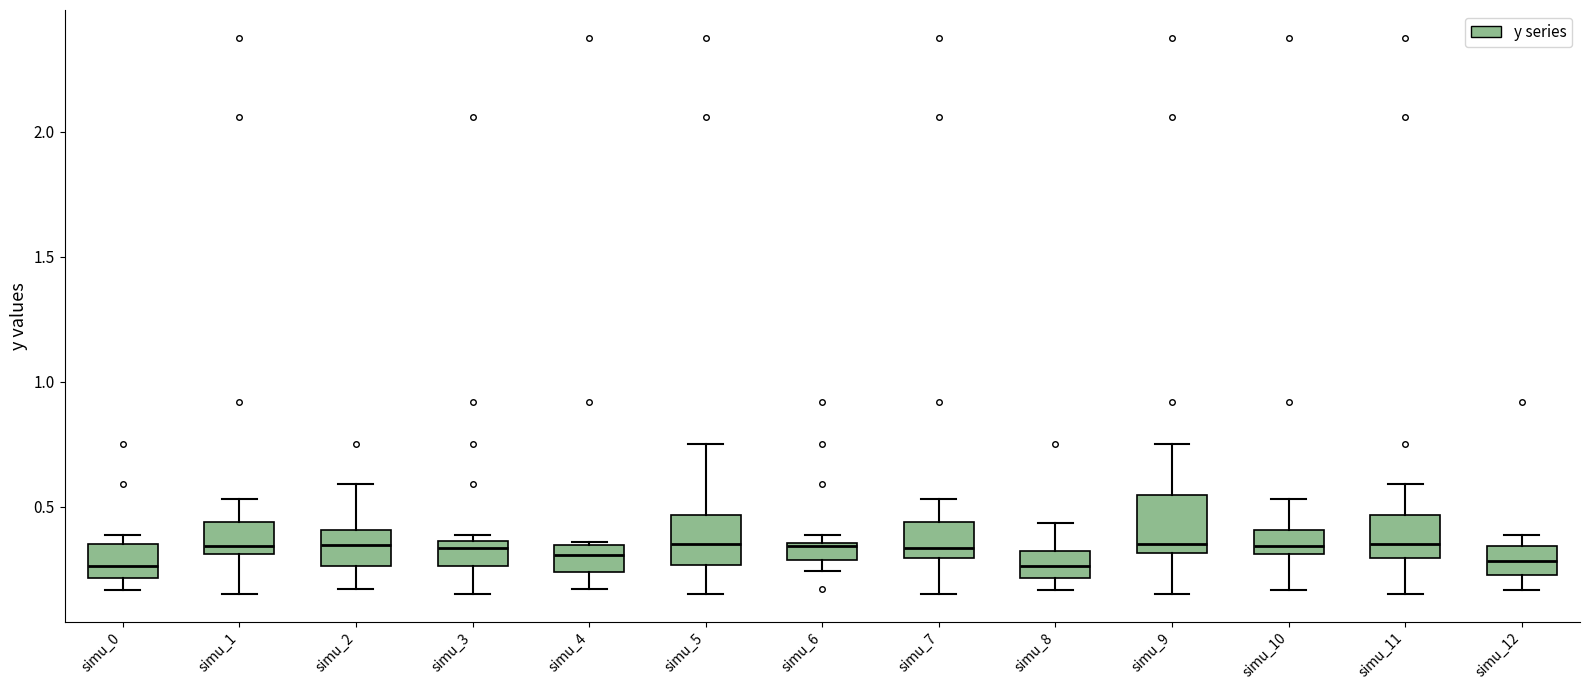

Where does the upper whisker of the box for simu_2 end on the y-axis? The values are not printed on the chart, so give them approximately, as read against the axis.

0.60